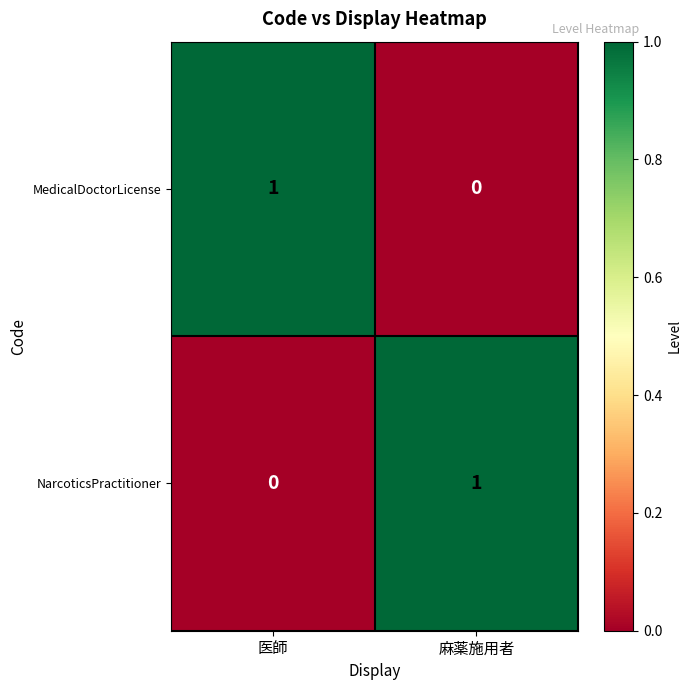

Which category has the highest value in the NarcoticsPractitioner series?

麻薬施用者